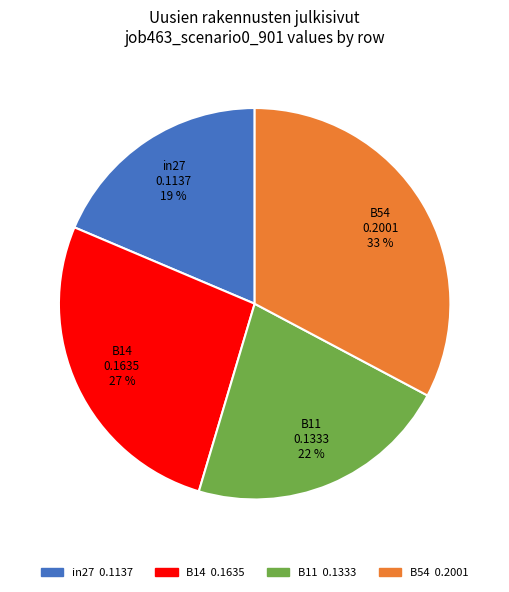

How many segments does this pie chart have?

4